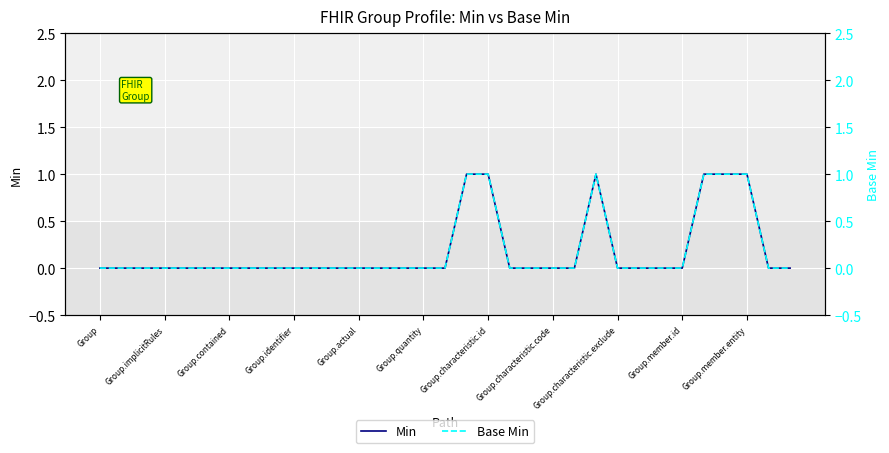

Rank the categories by Min value from highest to lowest.

17, 18, 23, 28, 29, 30, Group, Group.implicitRules, Group.contained, Group.identifier, Group.actual, Group.quantity, Group.characteristic.id, Group.characteristic.code, Group.characteristic.exclude, Group.member.id, Group.member.entity, 11, 12, 13, 14, 15, 16, 19, 20, 21, 22, 24, 25, 26, 27, 31, 32